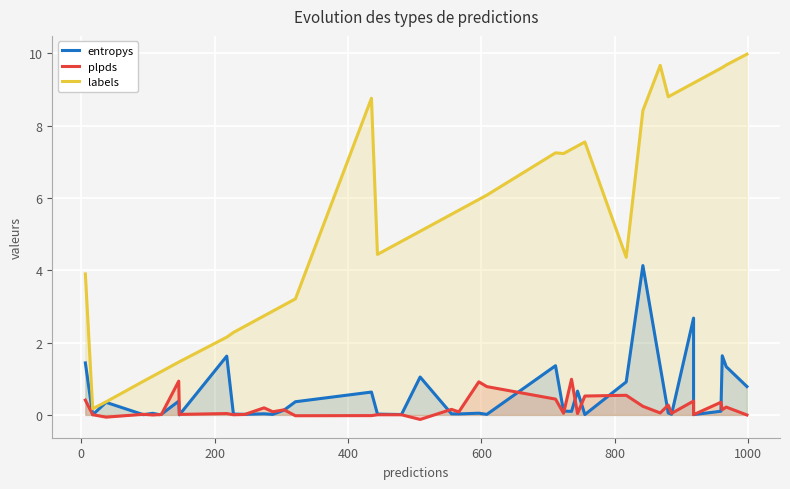

What is the minimum value shown in the chart?

-0.1